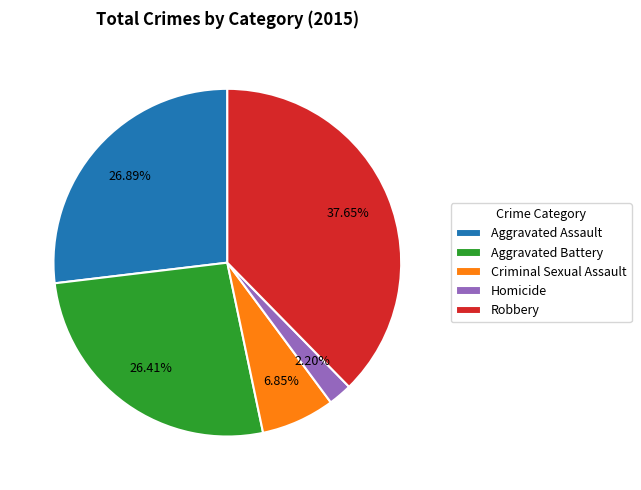

How many segments does this pie chart have?

5